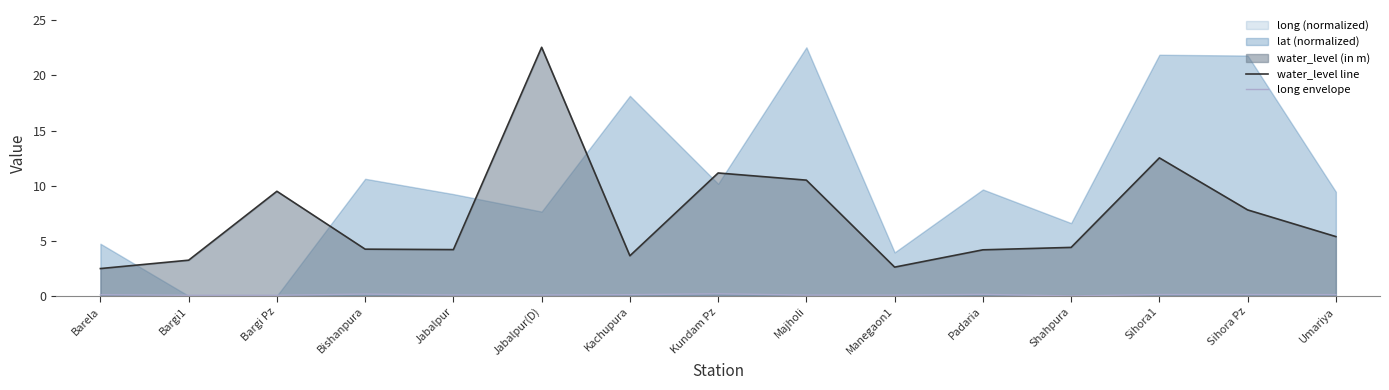

Is it true that water_level line equals 10.5 at Majholi?

True